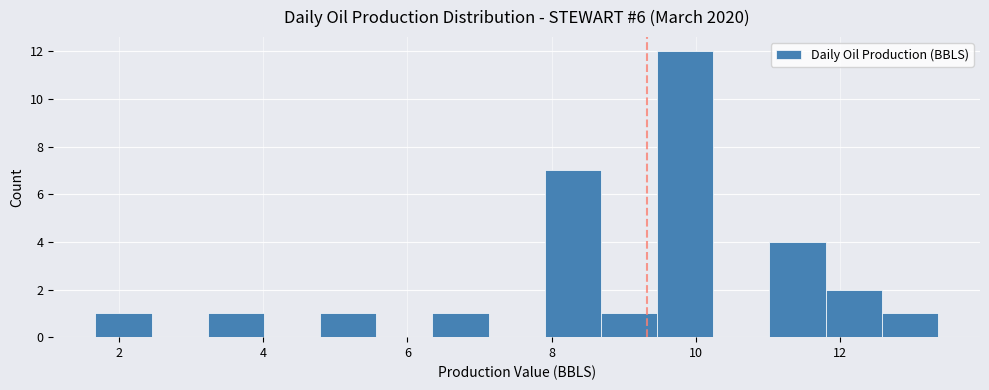

Read against the x-axis, roughly where is the centre of the tallest bar?

9.8